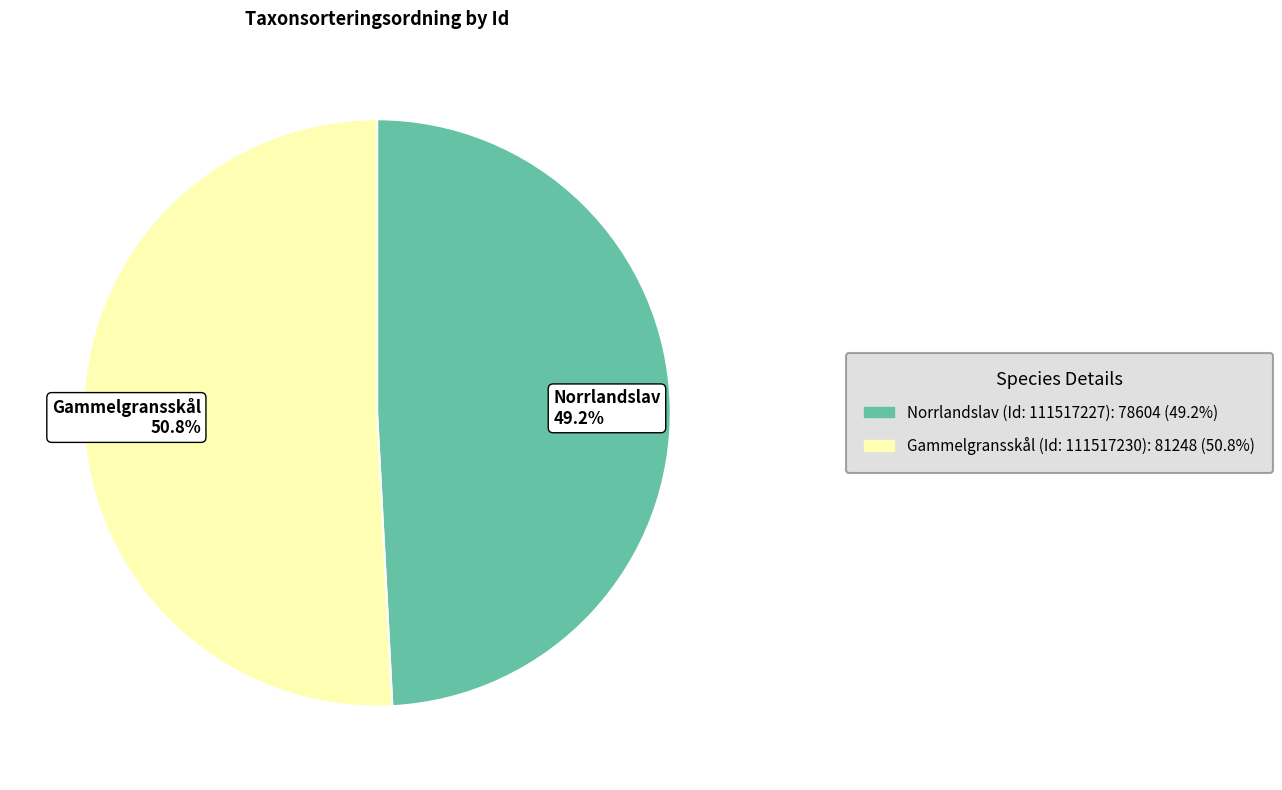

Is Norrlandslav 49.2% the majority of the pie?

No